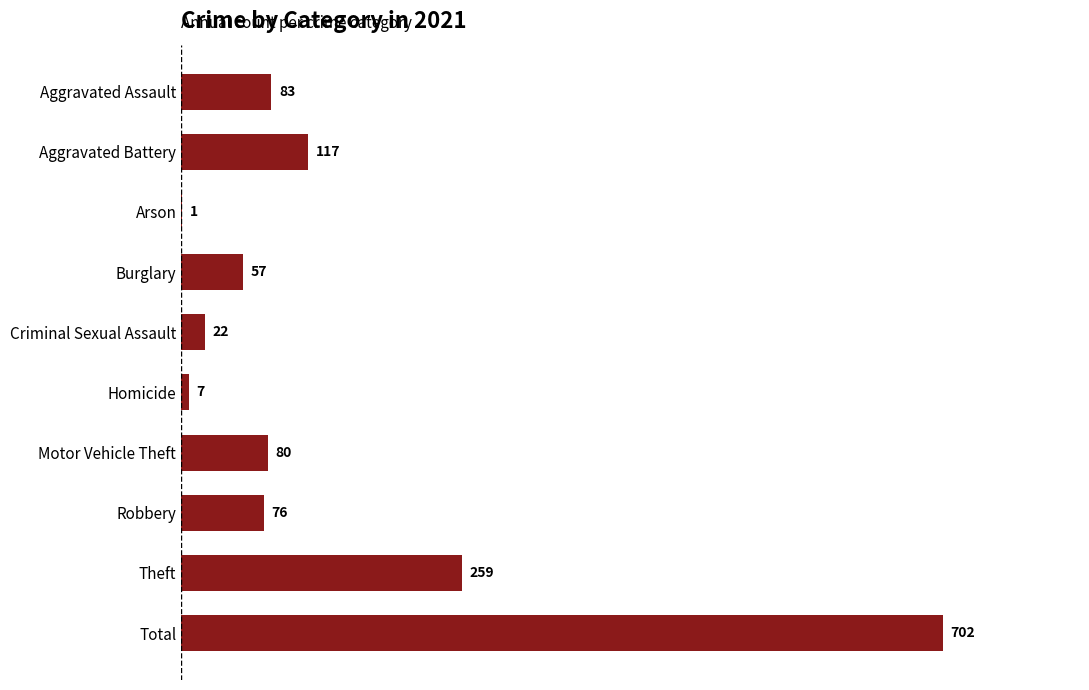

Does the chart contain stacked bars?

No